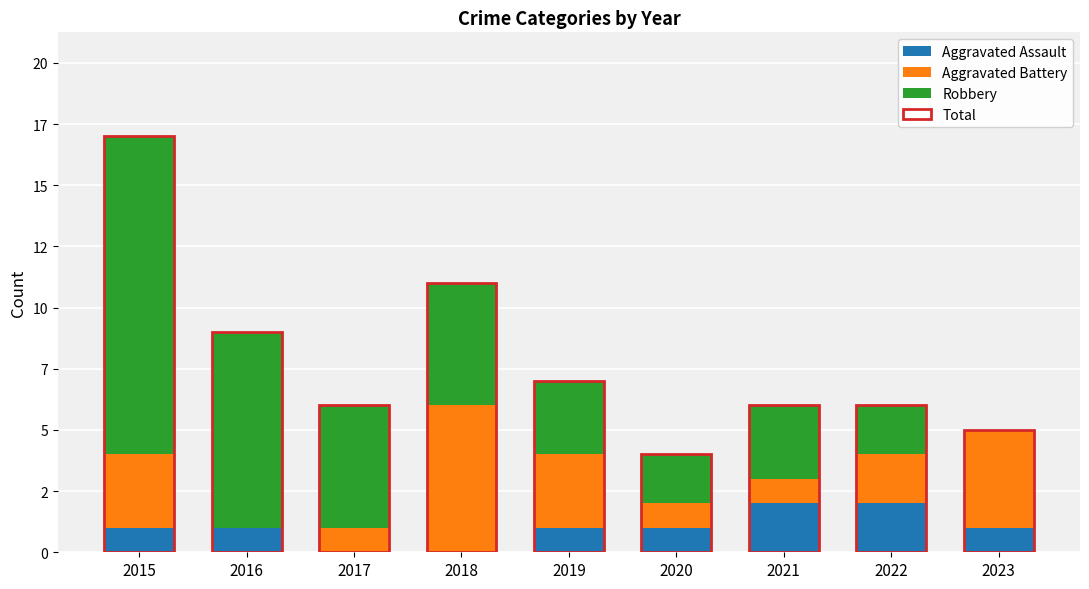

Count the Aggravated Battery values in the range 1 to 3.

6